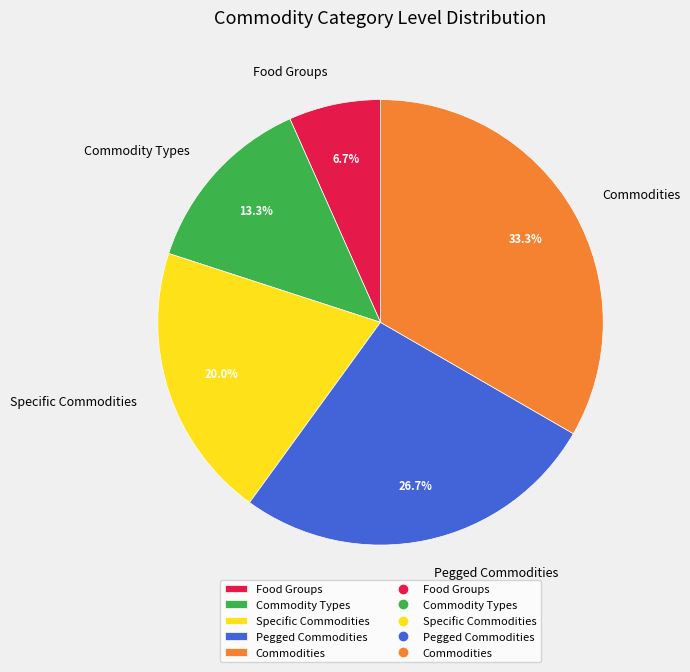

Which category has the smallest portion of the pie?

Food Groups